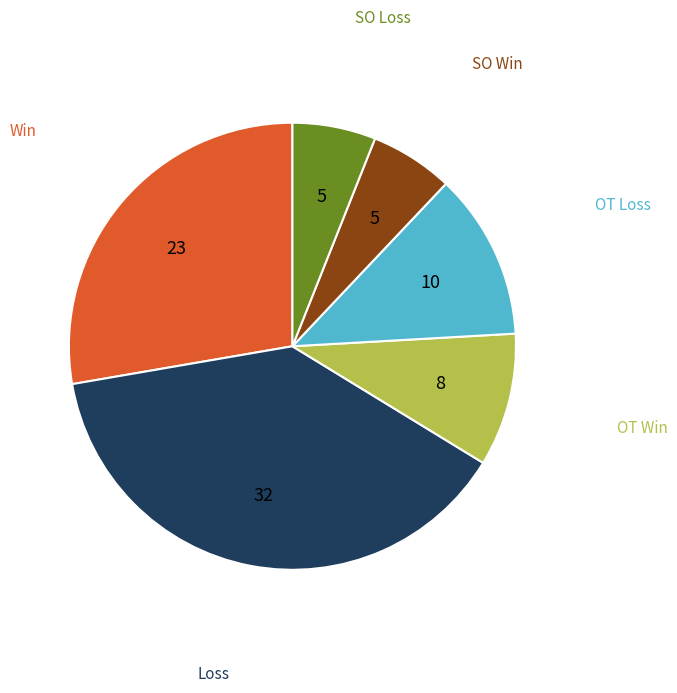

True or false: Loss accounts for 39% of the total.

True